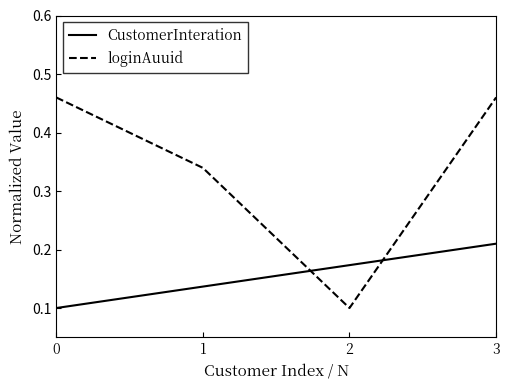

Which series ends up on top after the final intersection of loginAuuid and CustomerInteration?

loginAuuid